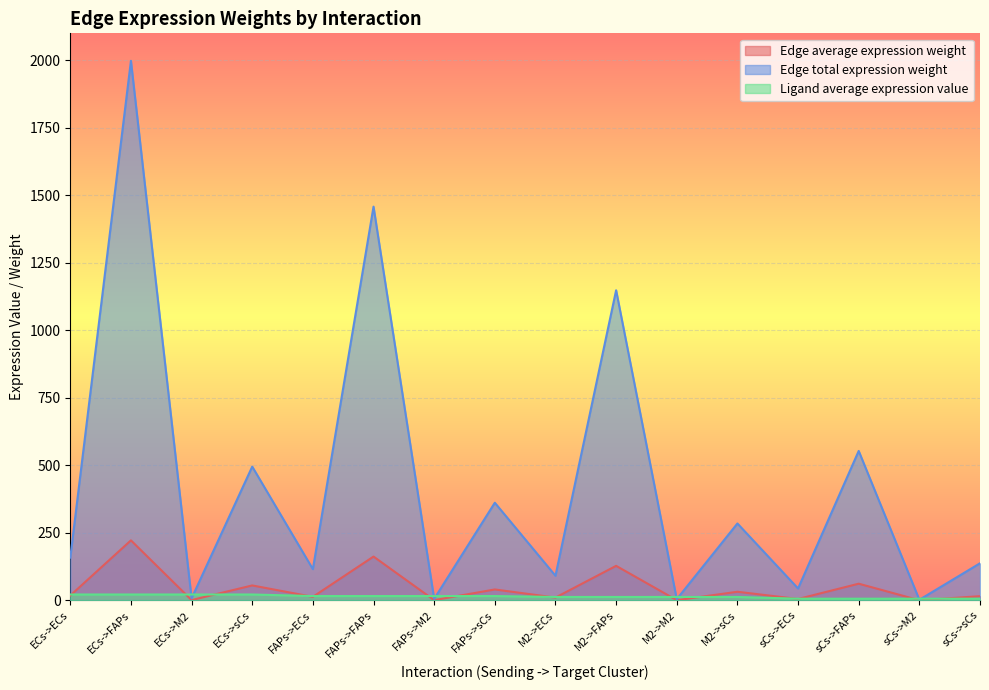

The value of Edge average expression weight at ECs->M2 is 0.8. True or false?

True